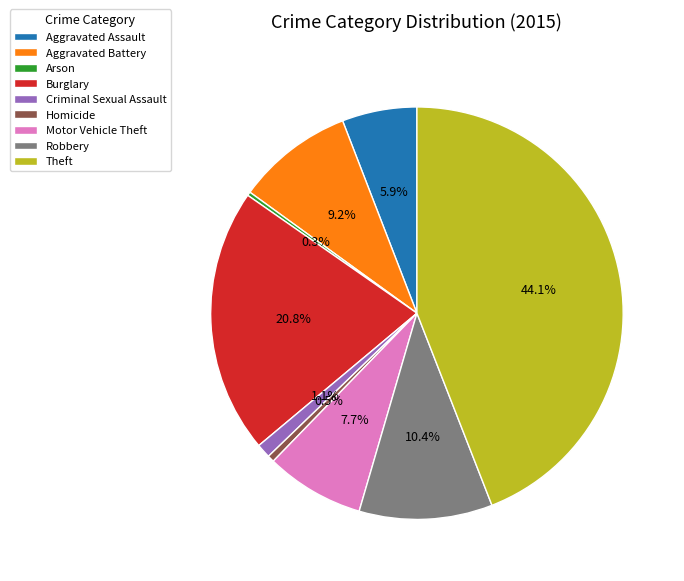

Is there a majority slice in this chart?

No